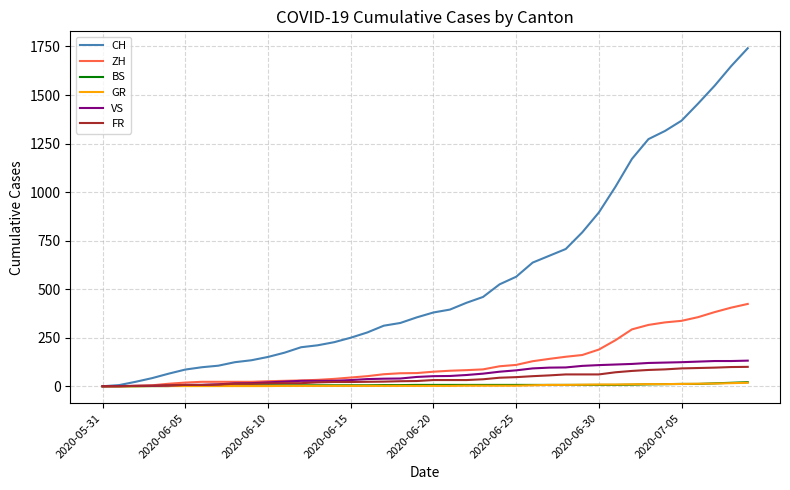

Which series has the largest range (max minus min)?

CH